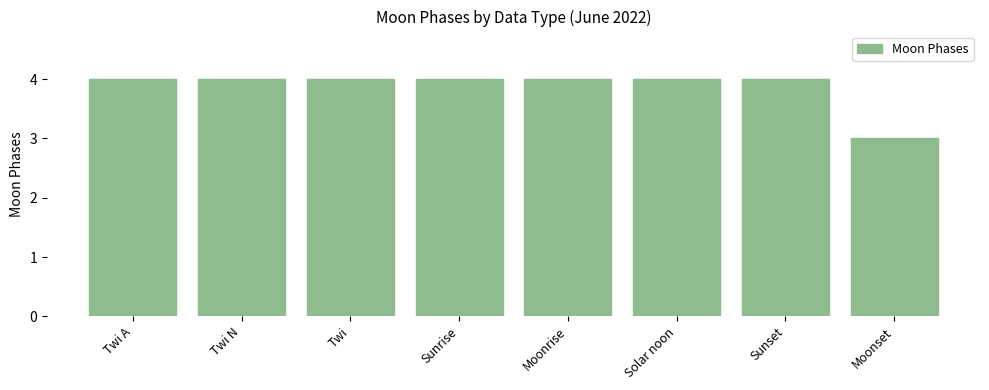

Approximately how many times larger is the value at Twi compared to Moonrise?

1.0